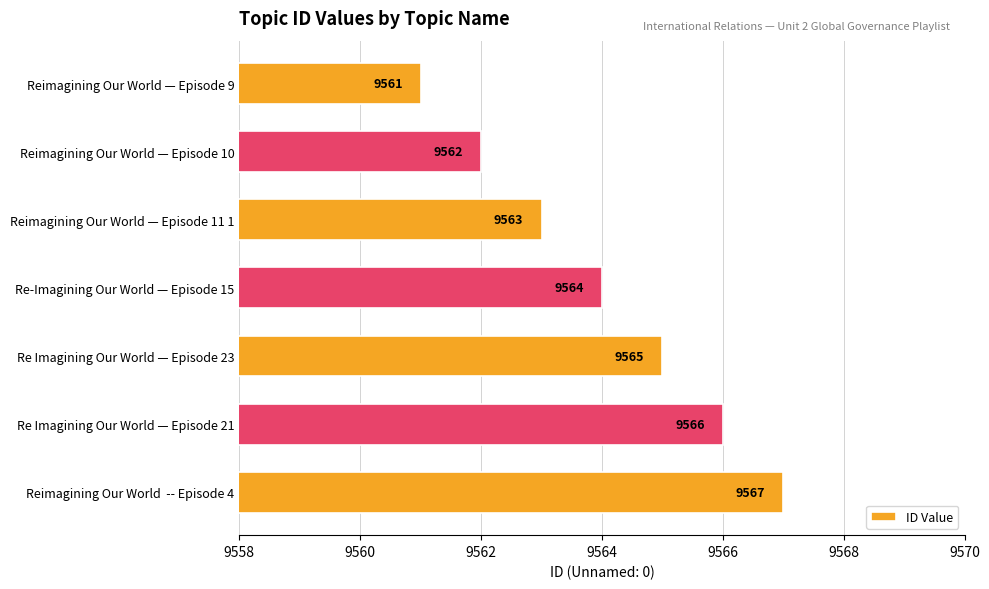

Rank the categories by value from lowest to highest.

Reimagining Our World — Episode 9, Reimagining Our World — Episode 10, Reimagining Our World — Episode 11 1, Re-Imagining Our World — Episode 15, Re Imagining Our World — Episode 23, Re Imagining Our World — Episode 21, Reimagining Our World  -- Episode 4